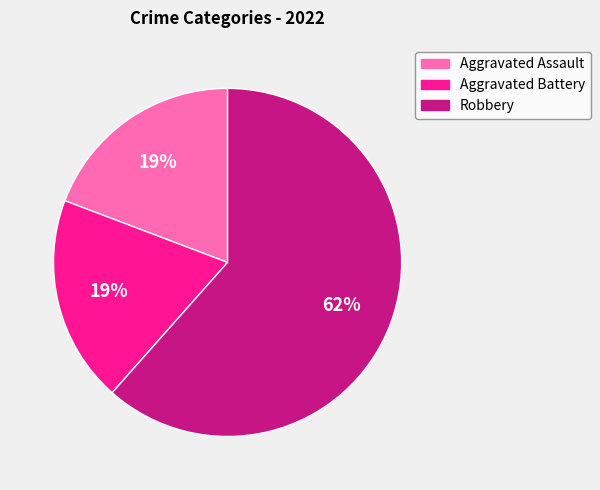

To the nearest percent, what is the average slice percentage?

33%